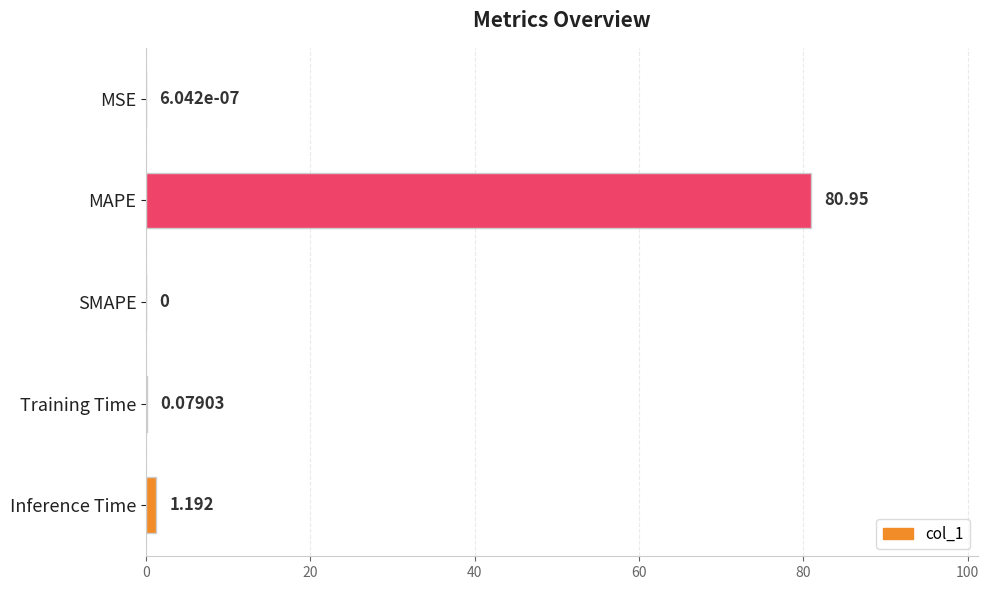

How many data points does each series have?

5